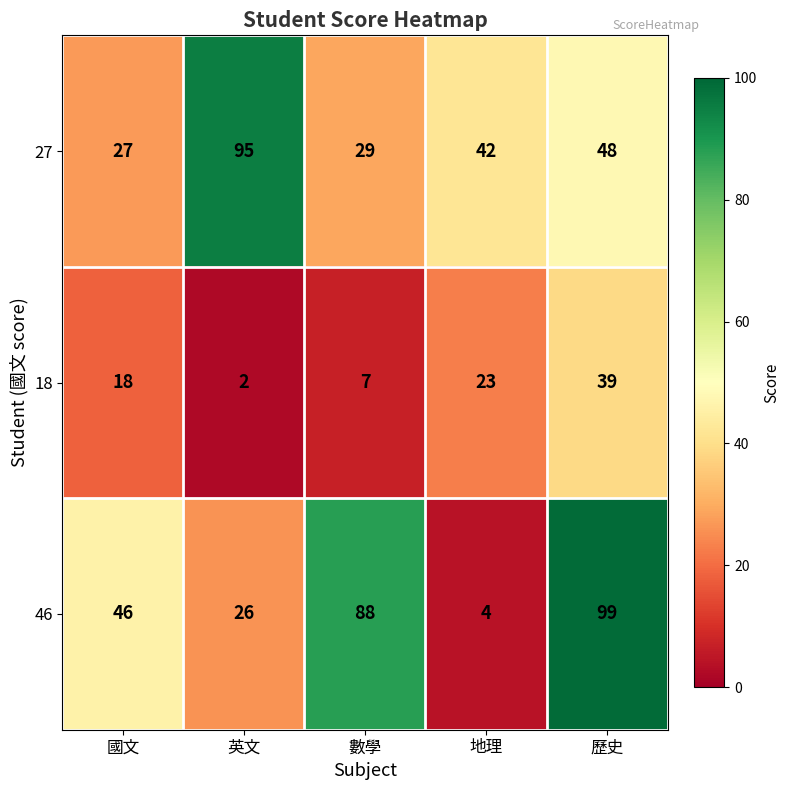

Reading left to right, transcribe all the data shown in this chart.

27: 國文=27	英文=95	數學=29	地理=42	歷史=48
18: 國文=18	英文=2	數學=7	地理=23	歷史=39
46: 國文=46	英文=26	數學=88	地理=4	歷史=99